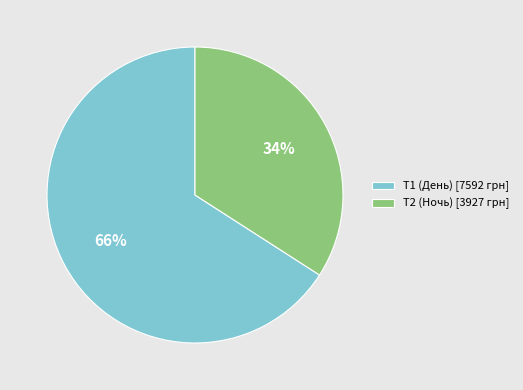

Does Т2 (Ночь) [3927 грн] represent more than half of the total?

No